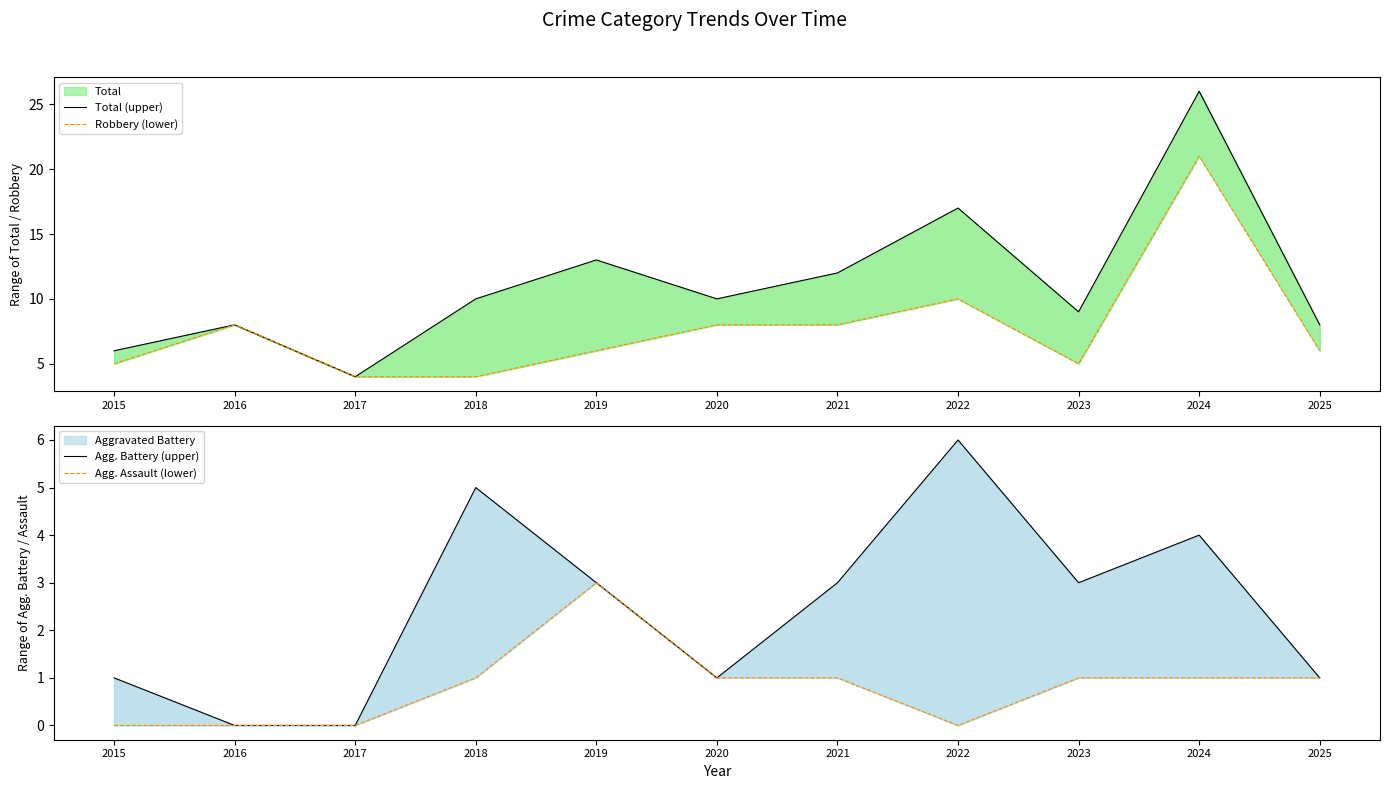

Is the value of Robbery (lower) at 2021 greater than the value of Total (upper) at 2021?

No